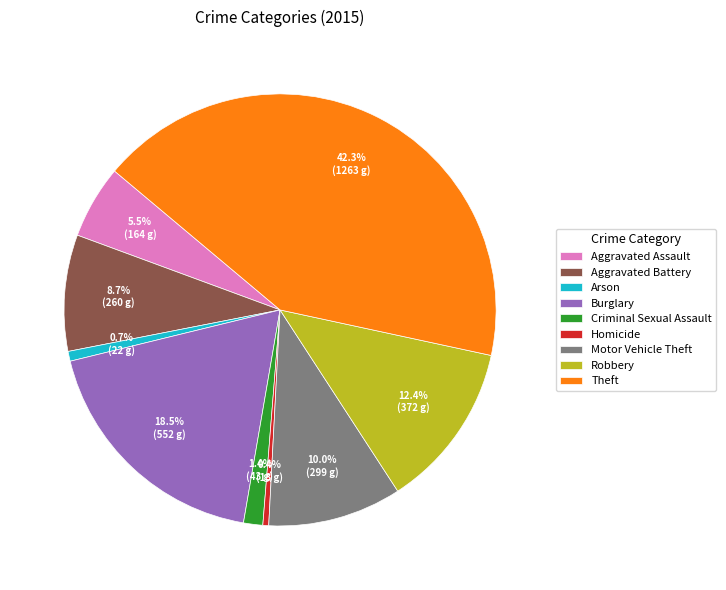

Does Motor Vehicle Theft represent more than half of the total?

No